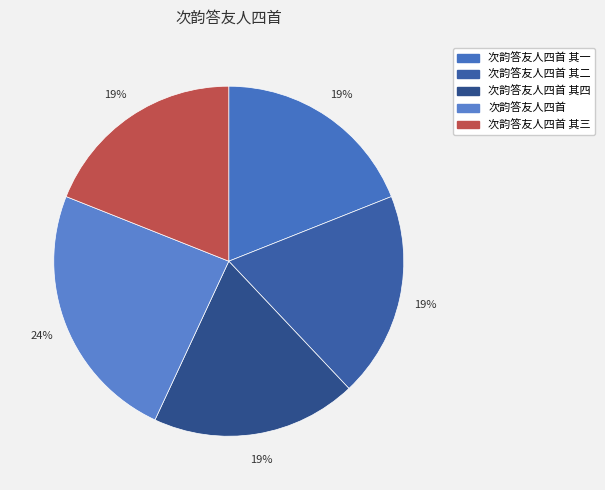

Which category has the biggest portion of the pie?

次韵答友人四首